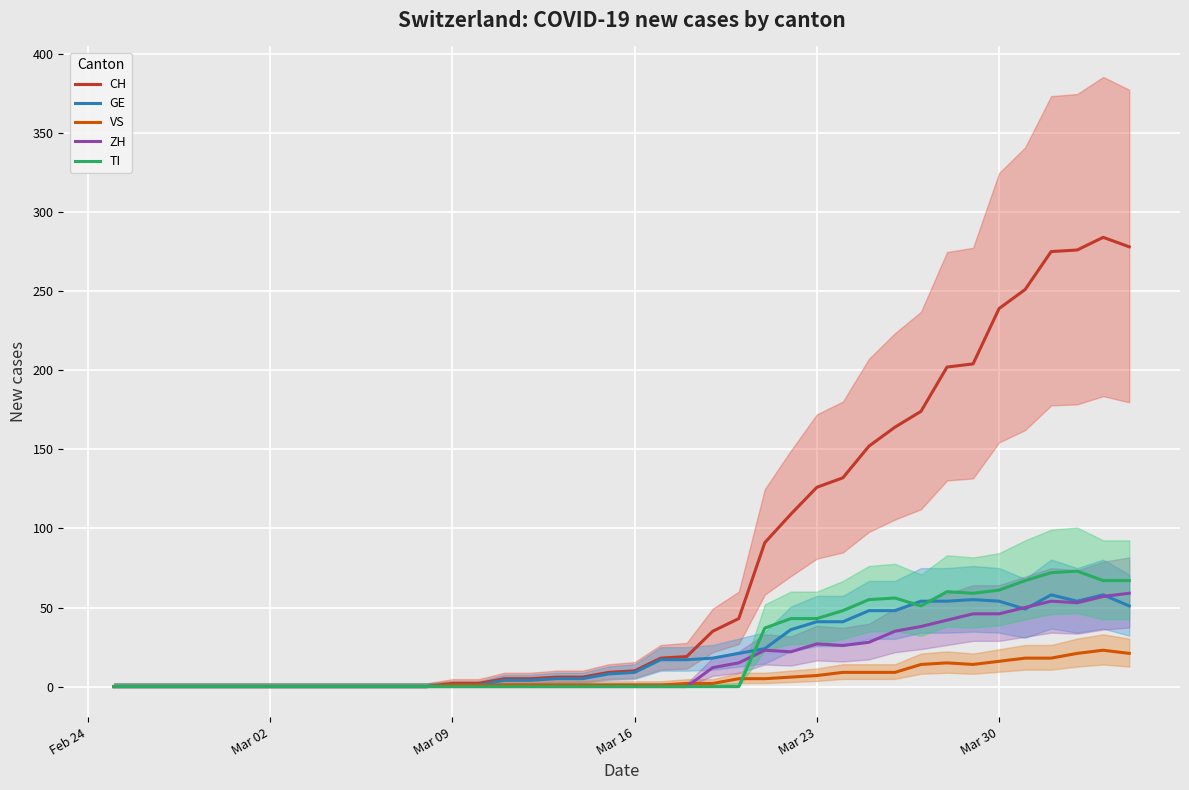

Which series has the largest total across all categories?

CH